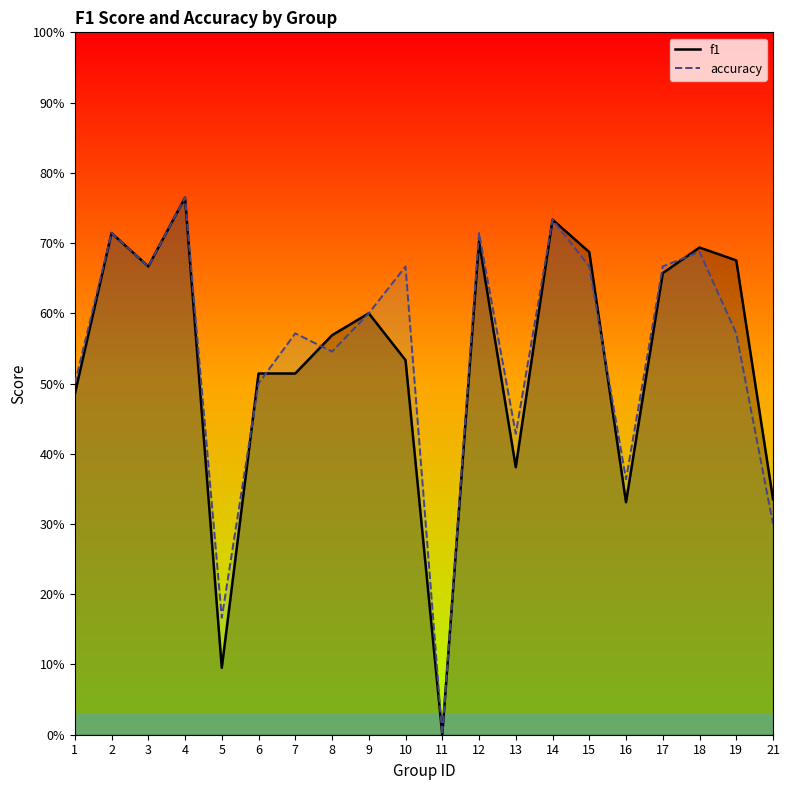

Reading left to right, extract all data points from this chart.

f1: 1=0.5	2=0.7	3=0.7	4=0.8	5=0.1	6=0.5	7=0.5	8=0.6	9=0.6	10=0.5	11=0.0	12=0.7	13=0.4	14=0.7	15=0.7	16=0.3	17=0.7	18=0.7	19=0.7	21=0.3
accuracy: 1=0.5	2=0.7	3=0.7	4=0.8	5=0.2	6=0.5	7=0.6	8=0.5	9=0.6	10=0.7	11=0.0	12=0.7	13=0.4	14=0.7	15=0.7	16=0.4	17=0.7	18=0.7	19=0.6	21=0.3